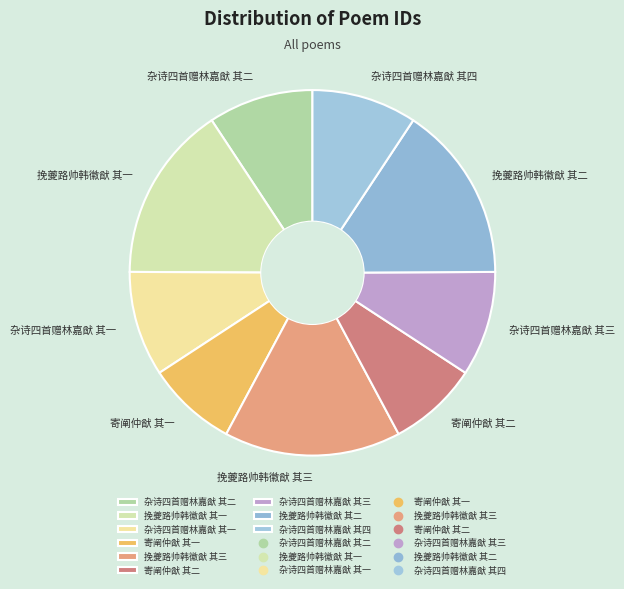

Approximately how many times larger is the value at 杂诗四首赠林嘉猷 其三 compared to 杂诗四首赠林嘉猷 其一?

1.0